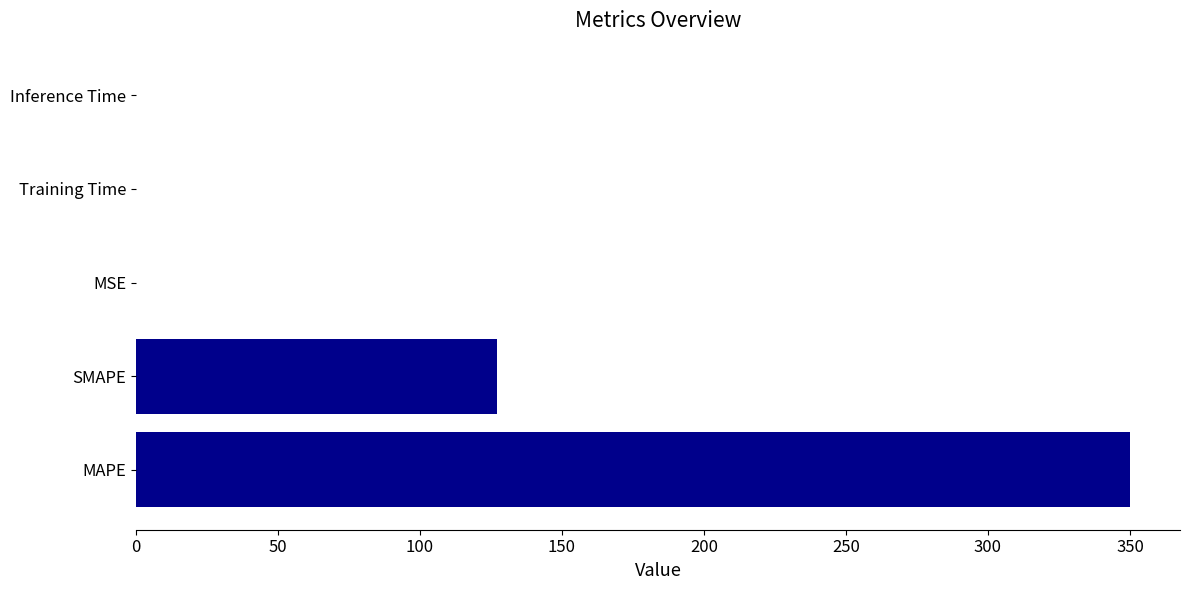

True or false: the data shows 74.4 at SMAPE.

False